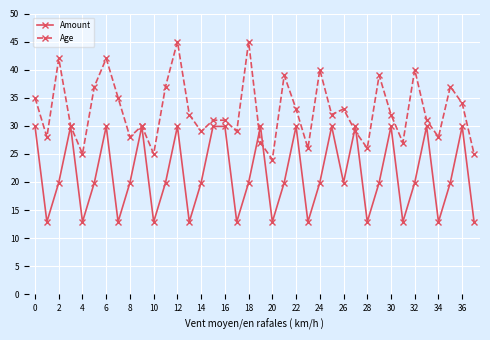

What are all the series names shown in the legend?

Amount, Age